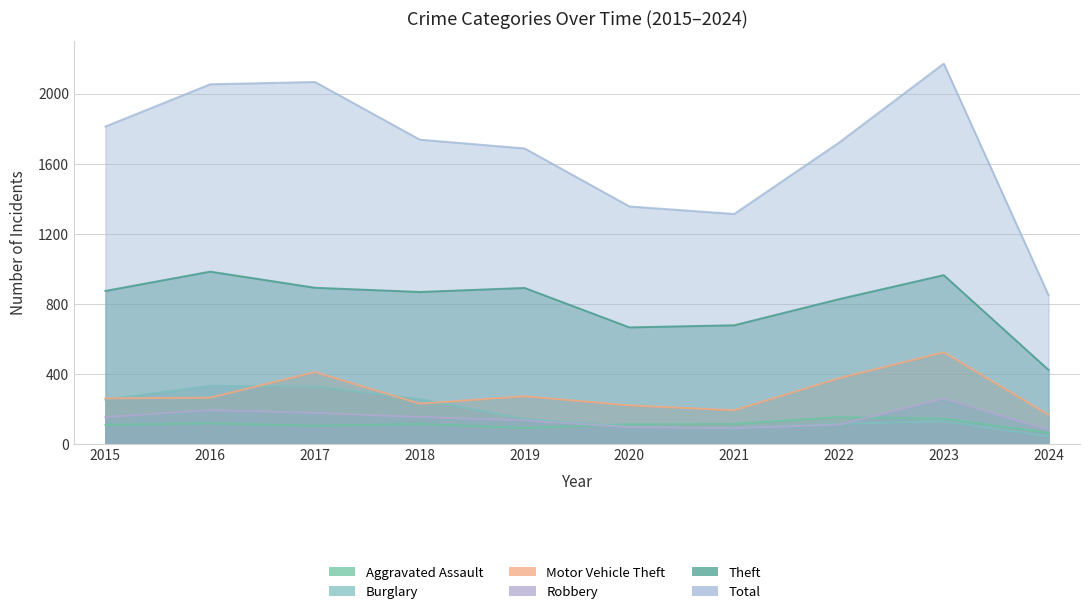

Reading left to right, extract all data points from this chart.

Aggravated Assault: 2015=110	2016=118	2017=105	2018=115	2019=92	2020=113	2021=115	2022=154	2023=145	2024=64
Burglary: 2015=254	2016=333	2017=329	2018=257	2019=143	2020=100	2021=90	2022=116	2023=130	2024=44
Motor Vehicle Theft: 2015=261	2016=265	2017=411	2018=231	2019=273	2020=221	2021=193	2022=376	2023=524	2024=167
Robbery: 2015=154	2016=194	2017=178	2018=155	2019=135	2020=97	2021=91	2022=111	2023=260	2024=82
Theft: 2015=874	2016=984	2017=892	2018=868	2019=891	2020=666	2021=678	2022=827	2023=964	2024=423
Total: 2015=1812	2016=2053	2017=2066	2018=1737	2019=1687	2020=1356	2021=1313	2022=1720	2023=2171	2024=849